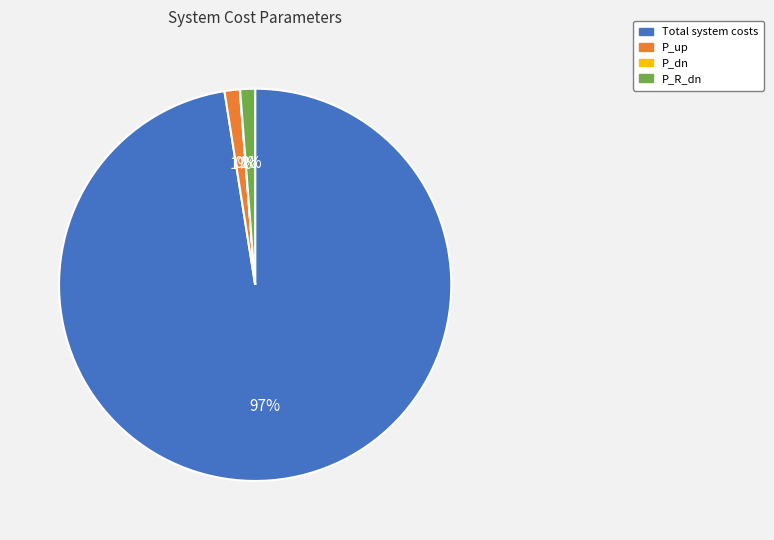

To the nearest percent, what is the average slice percentage?

25%